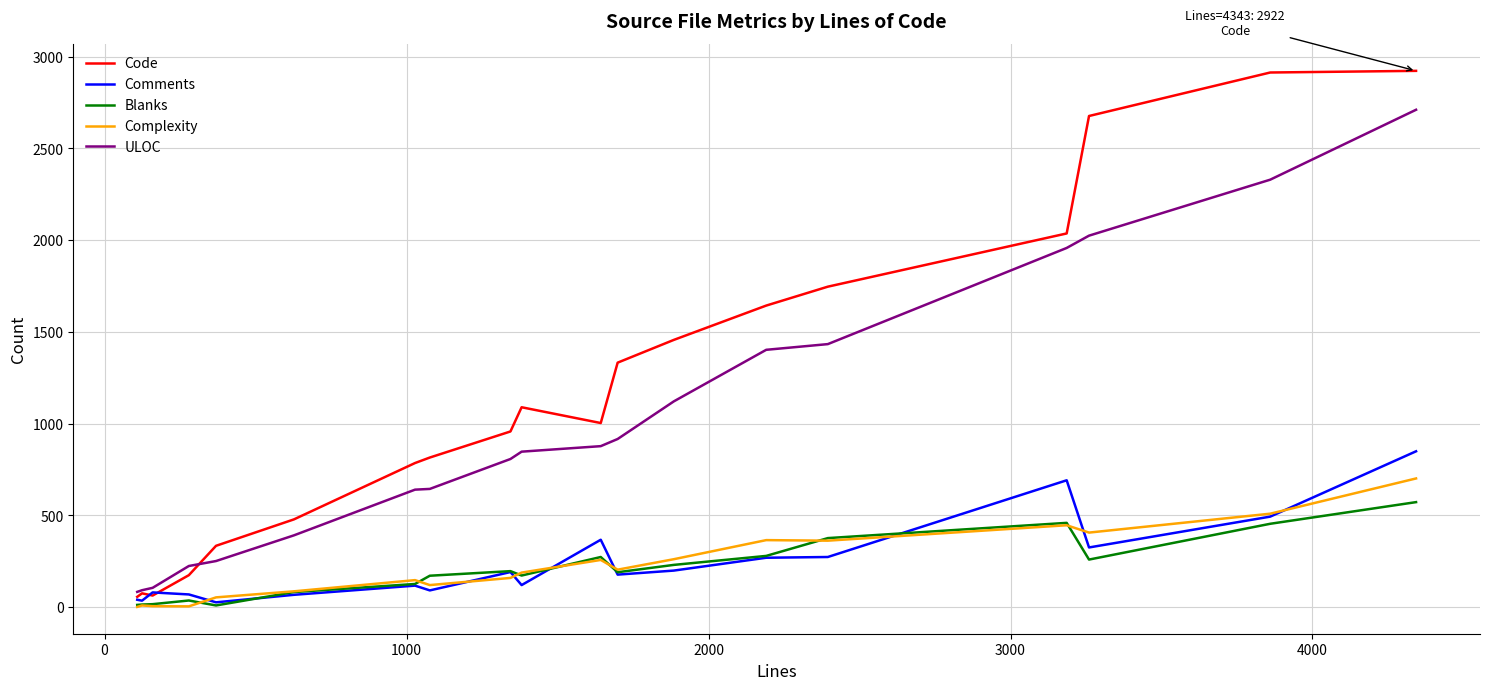

What is the minimum value shown in the chart?

1